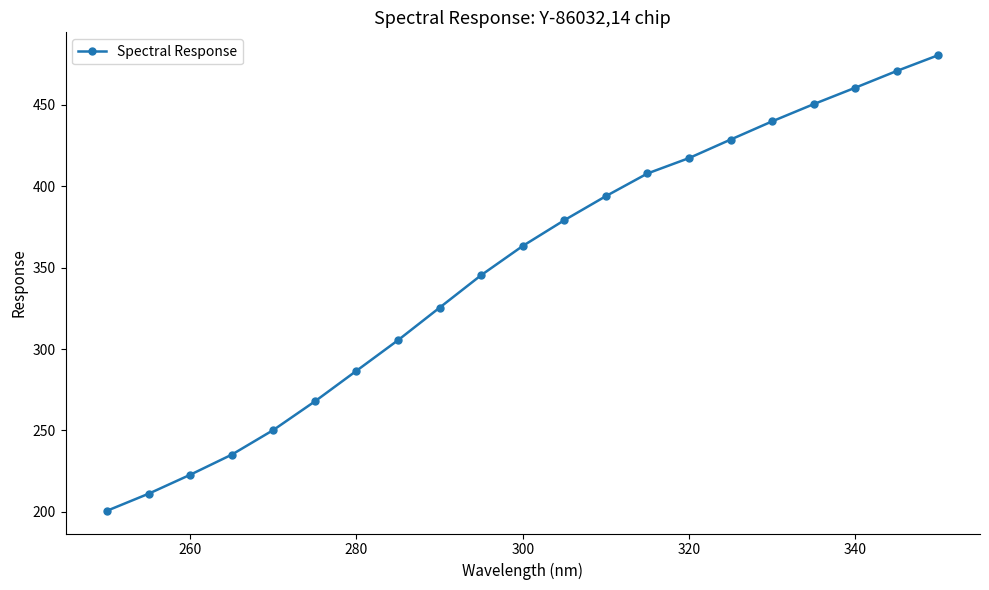

Reading left to right, transcribe all the data shown in this chart.

200.7	211.2	222.8	235.2	250.3	267.9	286.7	305.5	325.5	345.4	363.4	379.2	394.0	407.9	417.4	428.7	439.9	450.5	460.6	470.9	480.6